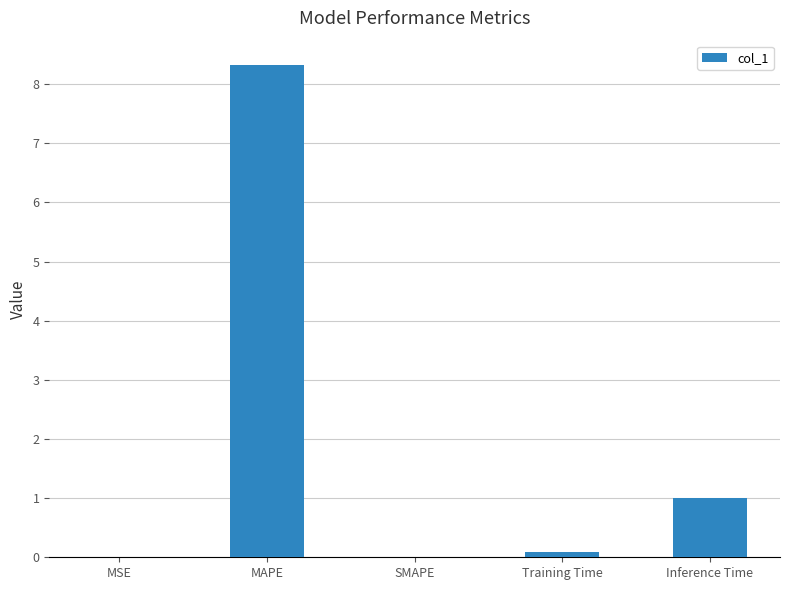

What value does the data have at Inference Time?

1.0